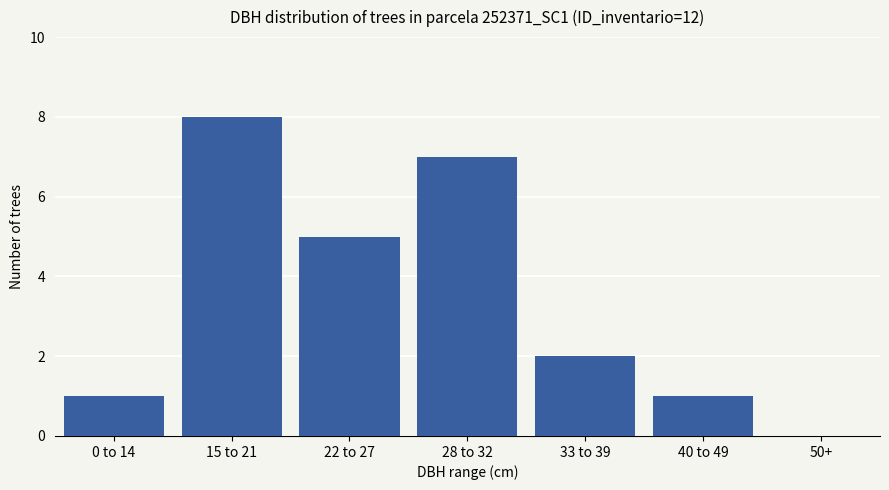

Which has a higher value, 40 to 49 or 33 to 39?

33 to 39